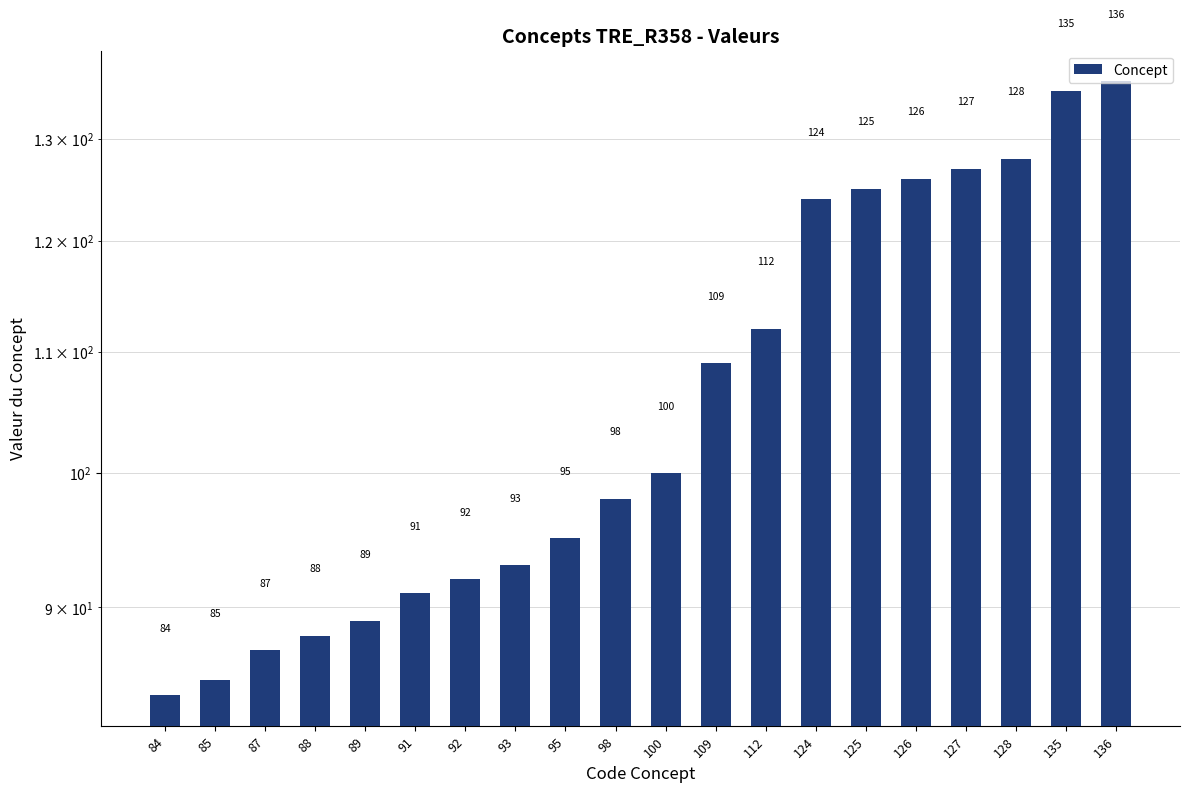

List the labels in order of value, largest first.

136, 135, 128, 127, 126, 125, 124, 112, 109, 100, 98, 95, 93, 92, 91, 89, 88, 87, 85, 84